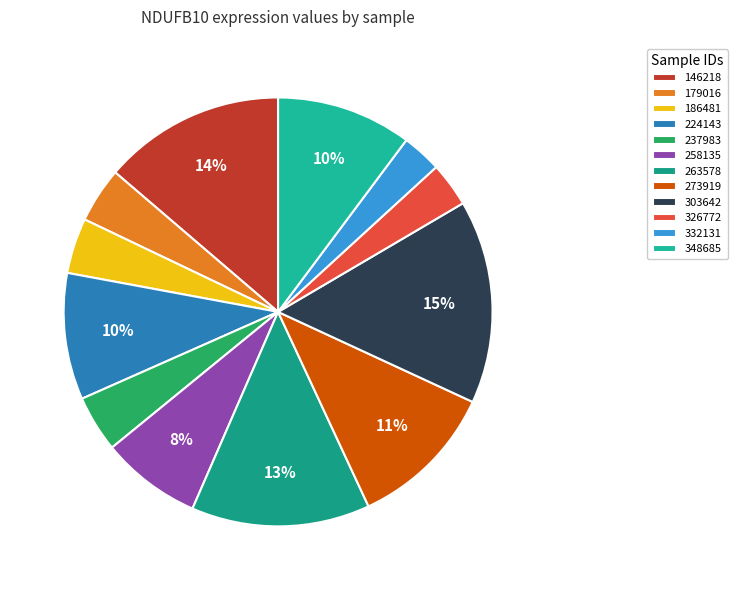

How many slices are in this pie chart?

12